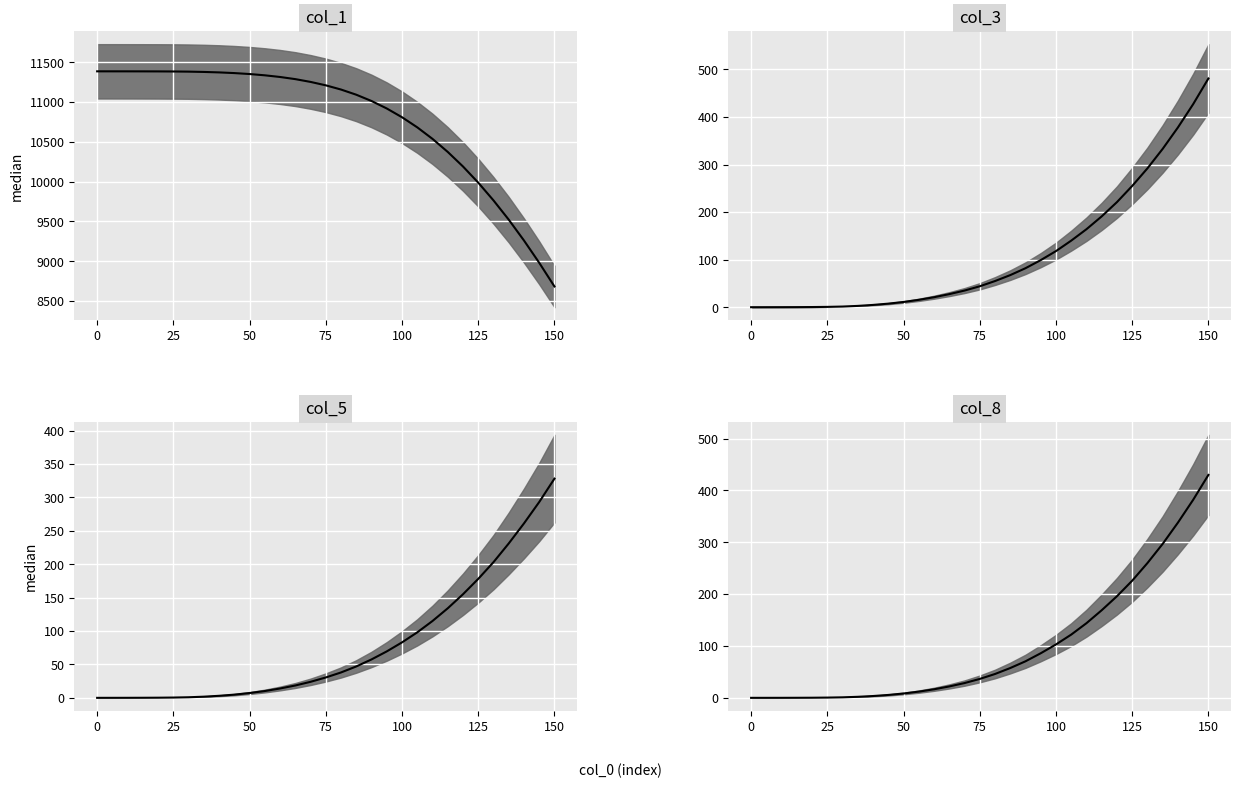

The col_8 median series shows 194.0 at 27. True or false?

False